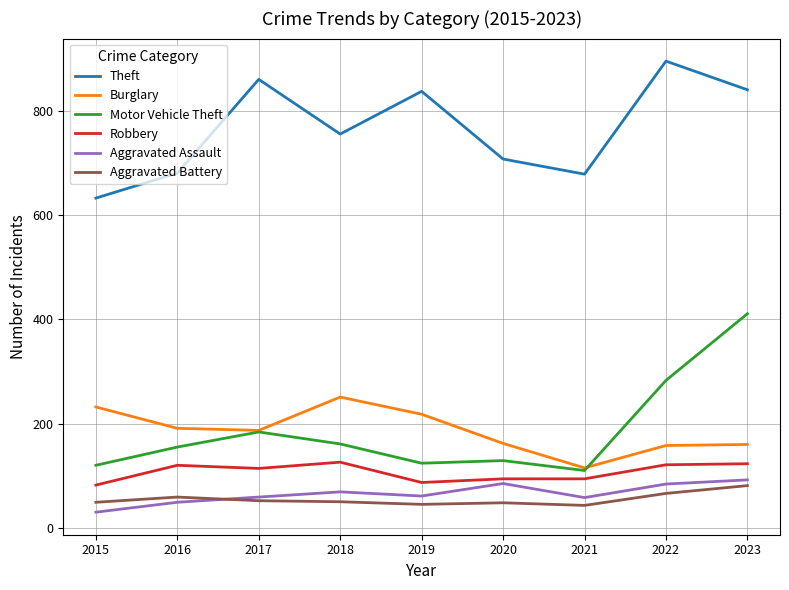

True or false: Theft has a value of 229 at 2021.

False